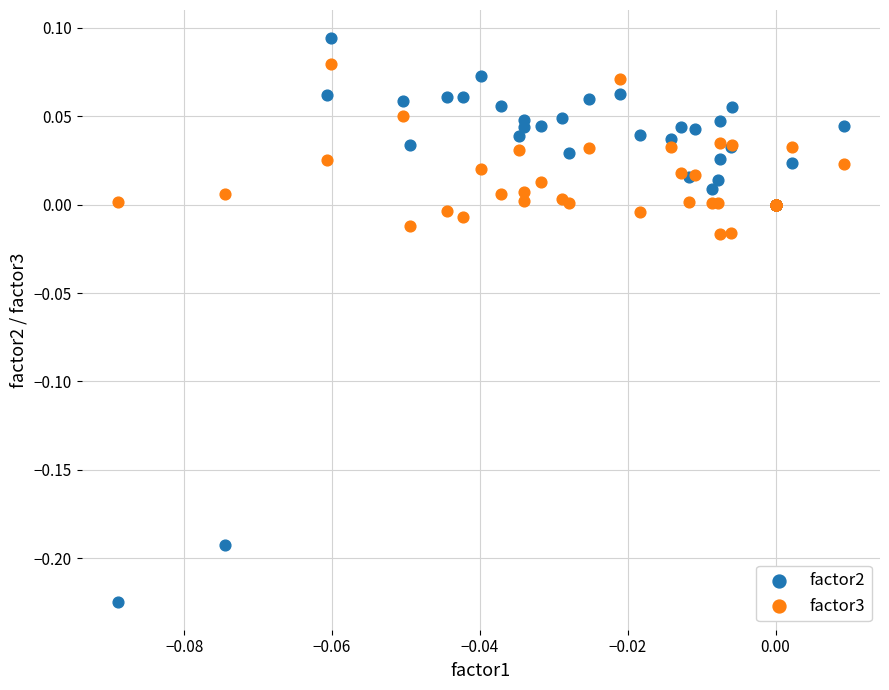

Which series has the widest spread of Y values?

factor2